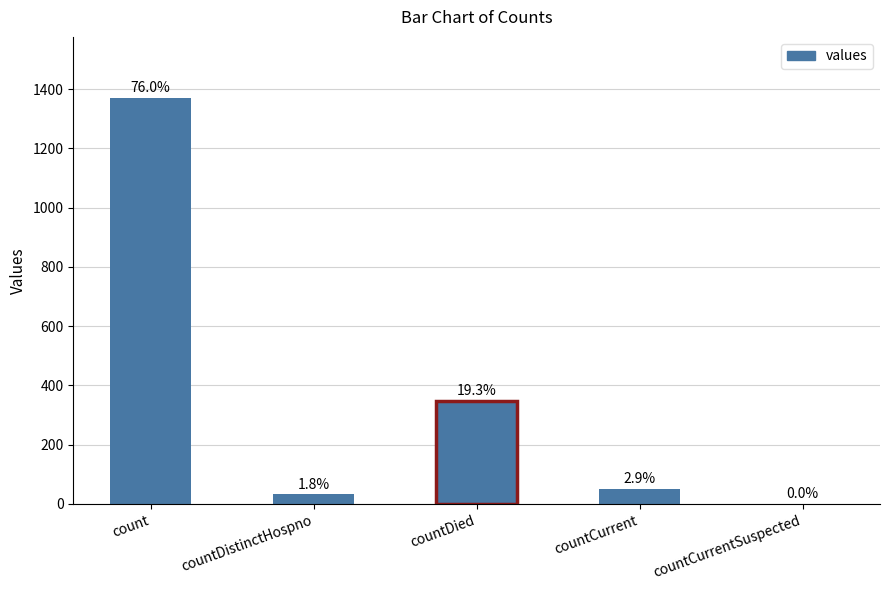

How many values are above zero?

4